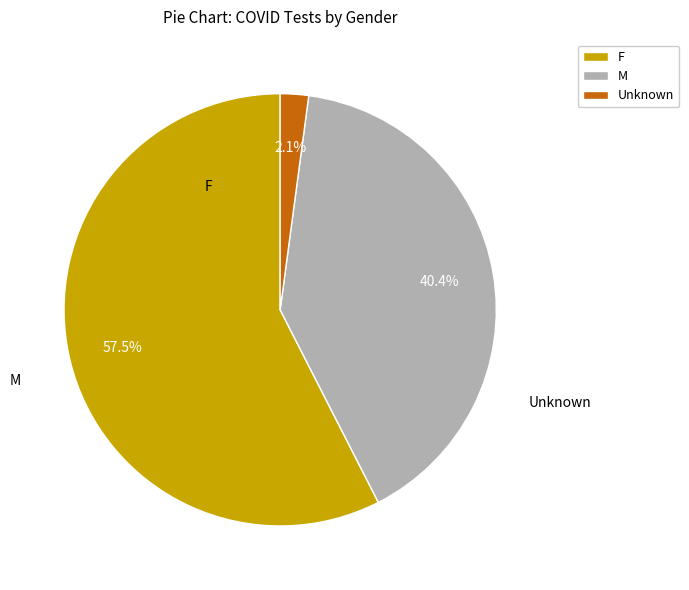

What percentage is NOT represented by M?

59.6%